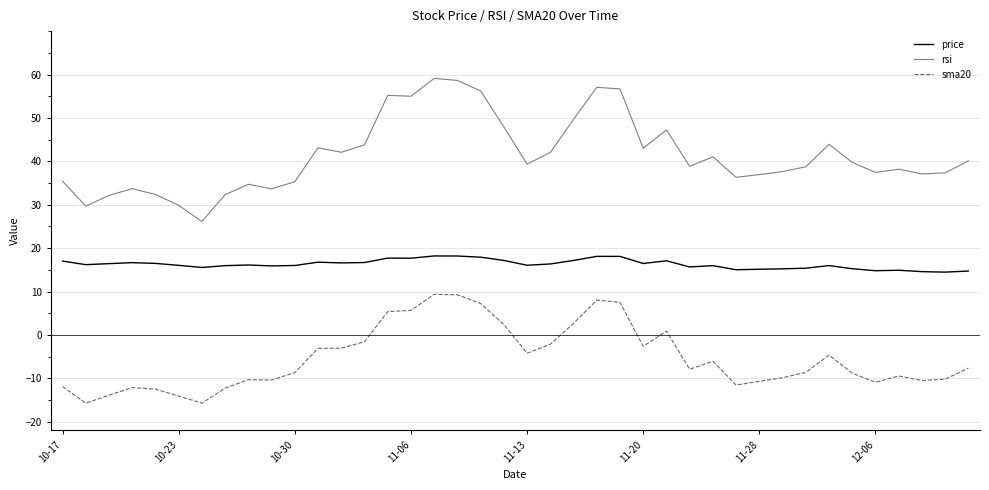

True or false: sma20 and price intersect in this chart.

False